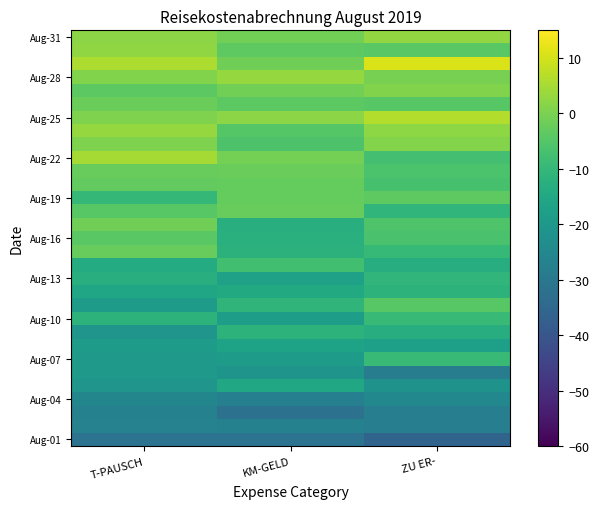

What is the spread (max minus min) of values at ZU ER-?

46.6